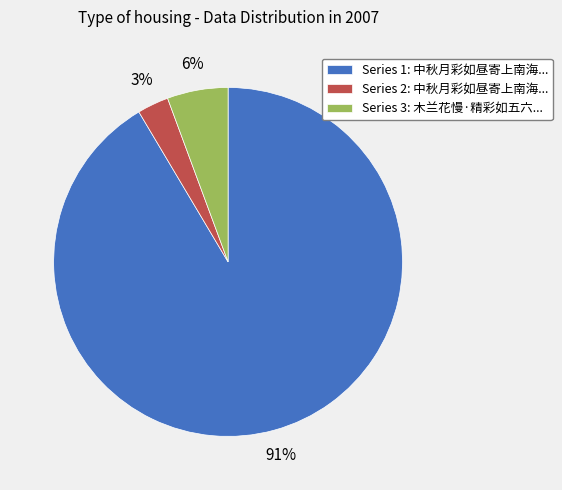

Which slice is the largest?

Series 1: 中秋月彩如昼寄上南海...